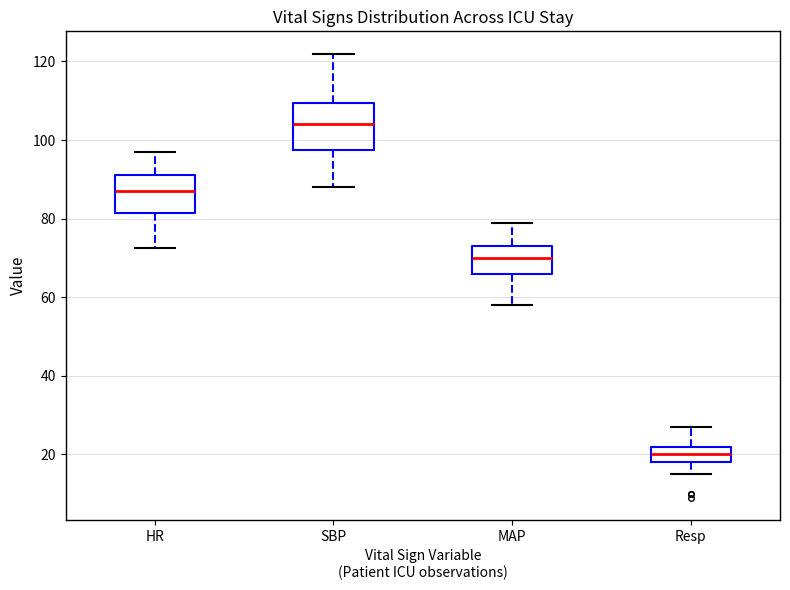

Which box is the tallest, from its lower edge to its upper edge?

SBP